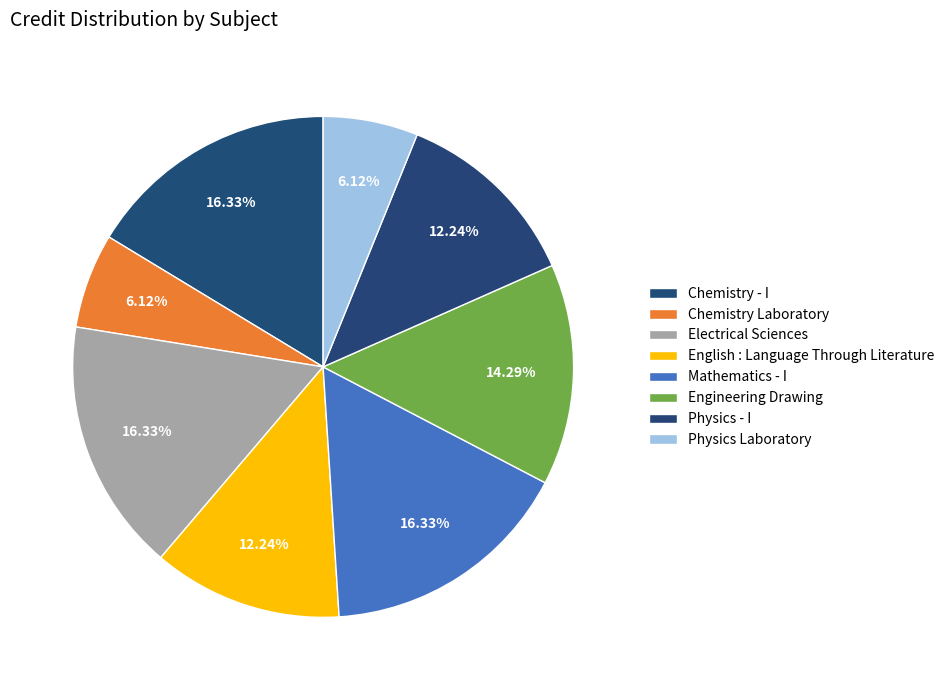

How many segments does this pie chart have?

8